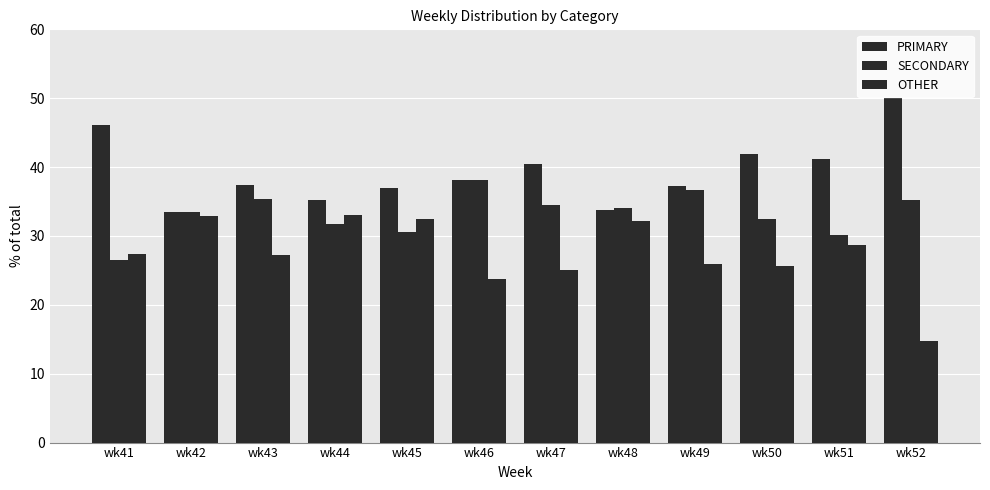

How many data points in PRIMARY are less than 38?

6